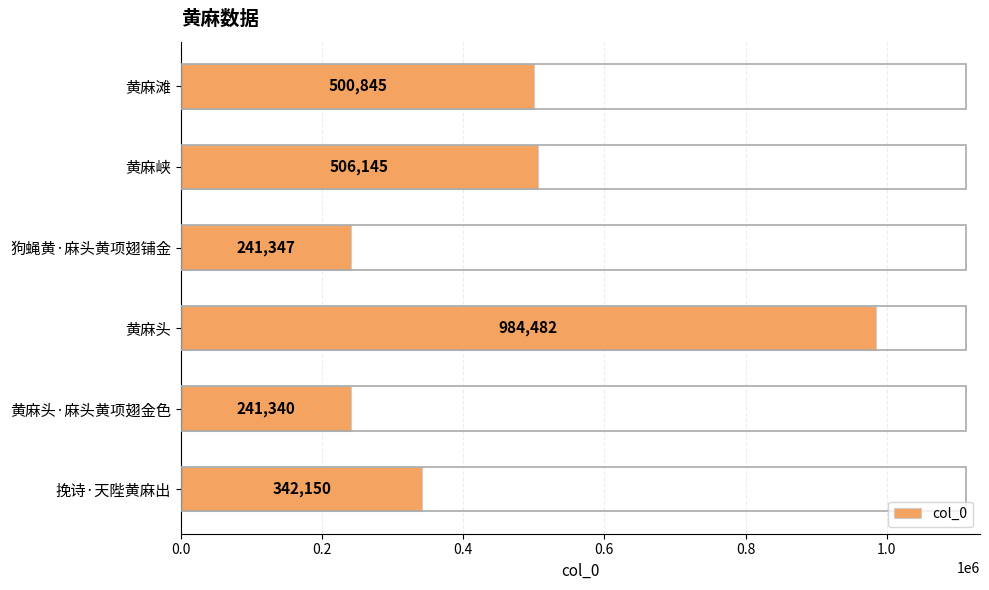

Reading bottom to top, what are all the values shown in this chart?

342150	241340	984482	241347	506145	500845